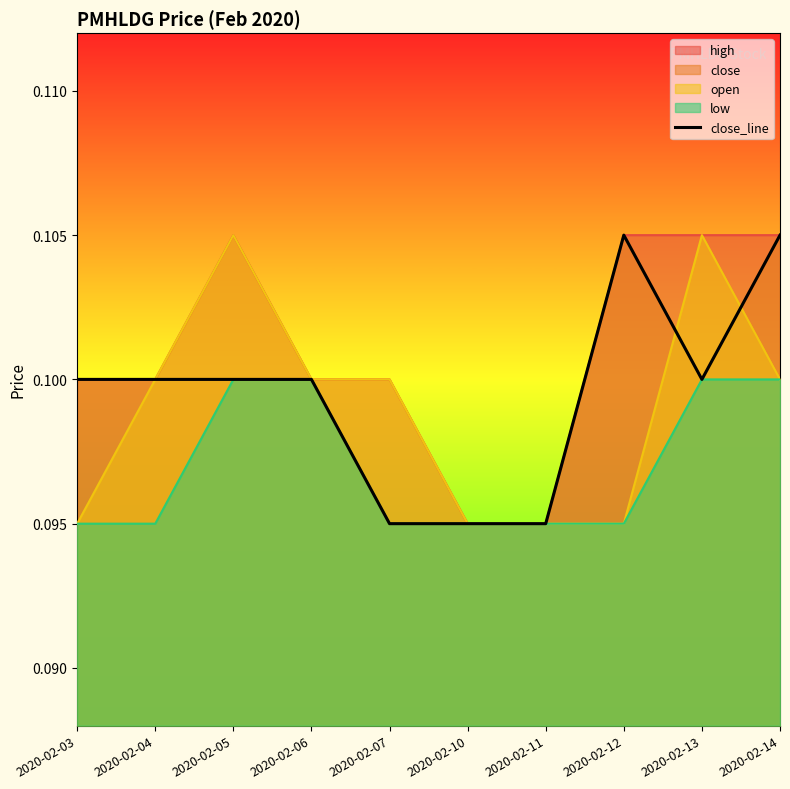

What is the smallest value displayed?

0.1